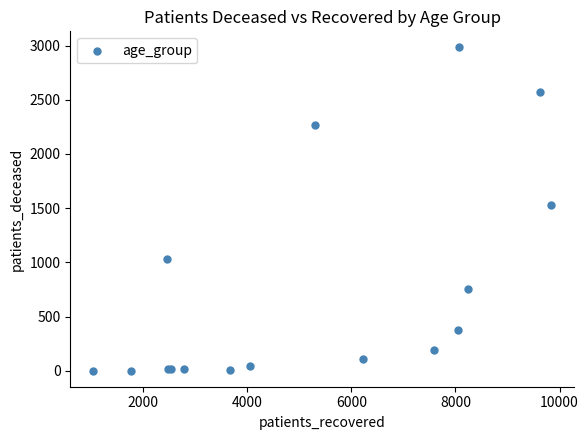

What Y value in the scatter plot is closest to 1492?

1530